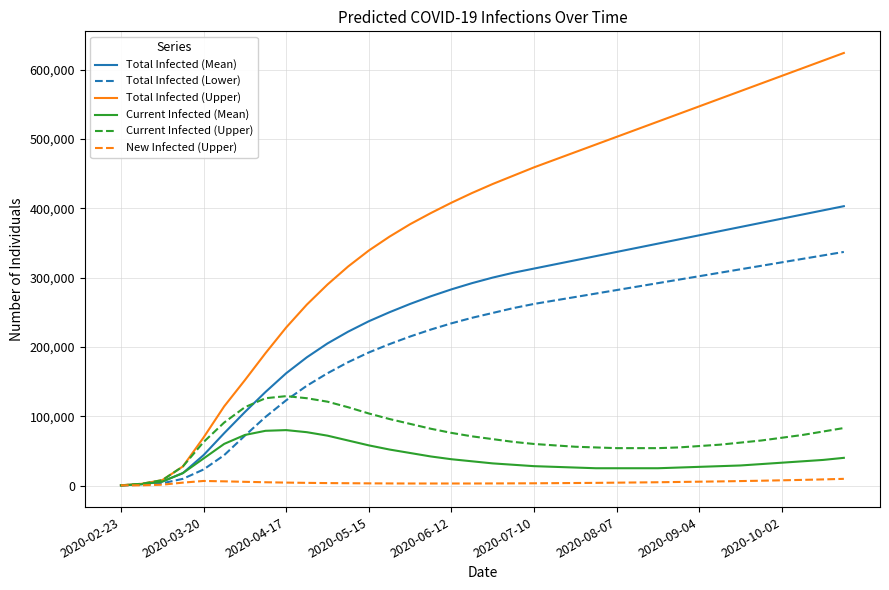

List the series in order of their peak value, highest first.

Total Infected (Upper), Total Infected (Mean), Total Infected (Lower), Current Infected (Upper), Current Infected (Mean), New Infected (Upper)